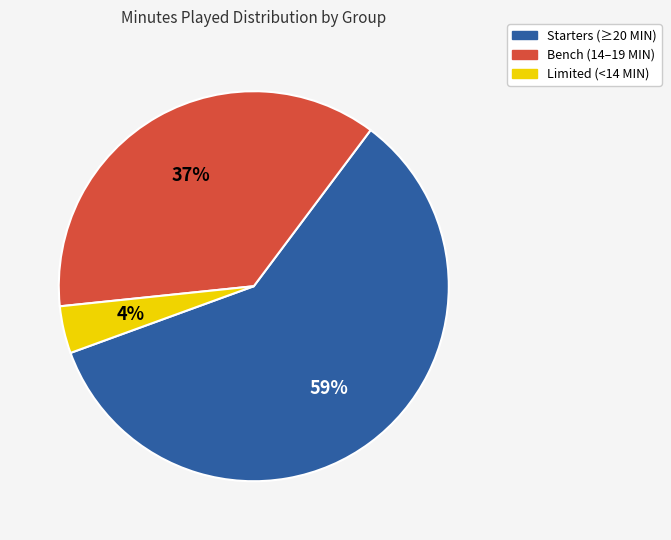

Does any single category account for the majority?

Yes